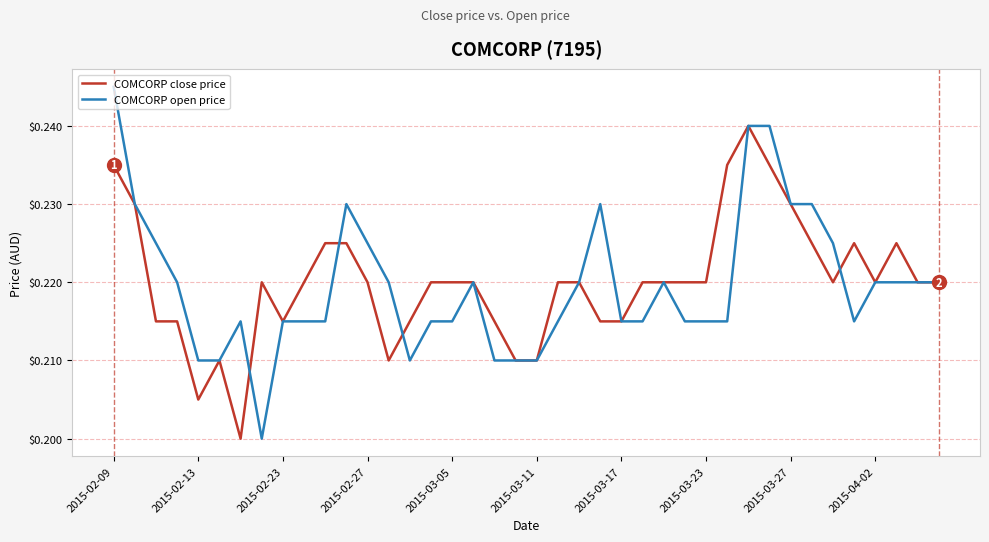

True or false: COMCORP close price and COMCORP open price intersect in this chart.

True